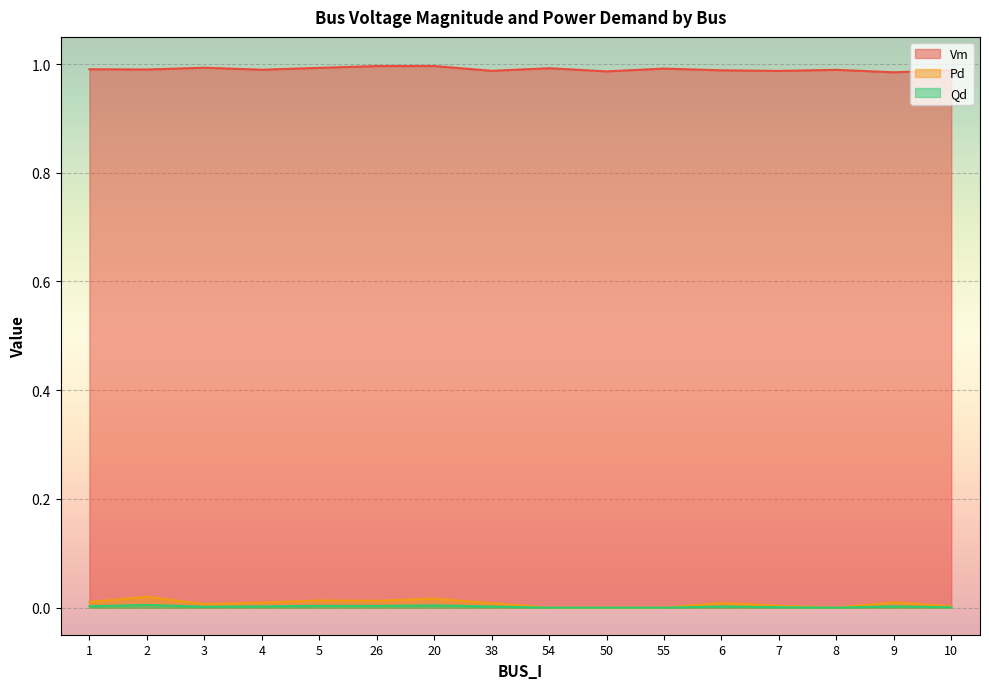

Which series has the largest range (max minus min)?

Pd